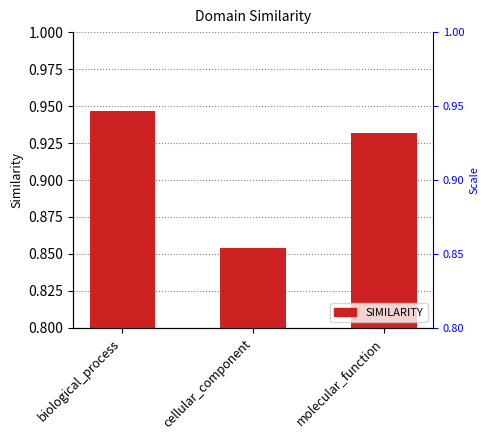

Are the bars horizontal?

No